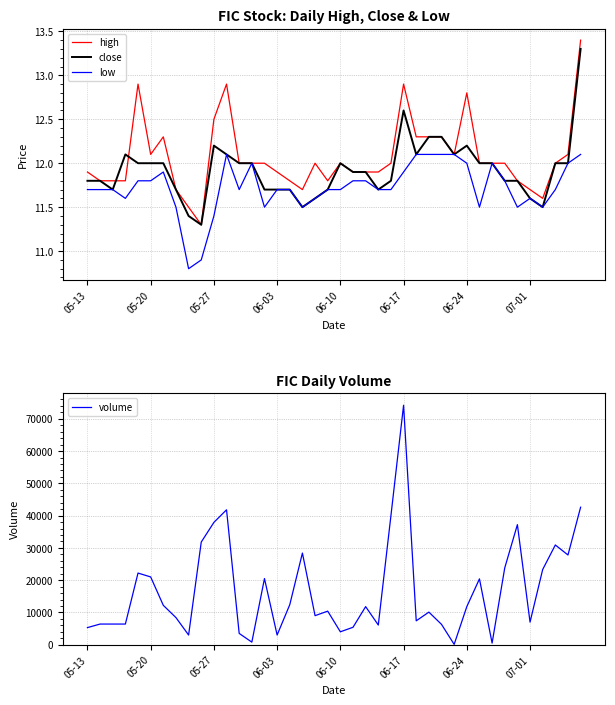

Reading left to right, what are all the values shown in this chart?

high: 11.9	11.8	11.8	11.8	12.9	12.1	12.3	11.7	11.5	11.3	12.5	12.9	12.0	12.0	12.0	11.9	11.8	11.7	12.0	11.8	12.0	11.9	11.9	11.9	12.0	12.9	12.3	12.3	12.3	12.1	12.8	12.0	12.0	12.0	11.8	11.7	11.6	12.0	12.1	13.4
close: 11.8	11.8	11.7	12.1	12.0	12.0	12.0	11.7	11.4	11.3	12.2	12.1	12.0	12.0	11.7	11.7	11.7	11.5	11.6	11.7	12.0	11.9	11.9	11.7	11.8	12.6	12.1	12.3	12.3	12.1	12.2	12.0	12.0	11.8	11.8	11.6	11.5	12.0	12.0	13.3
low: 11.7	11.7	11.7	11.6	11.8	11.8	11.9	11.5	10.8	10.9	11.4	12.1	11.7	12.0	11.5	11.7	11.7	11.5	11.6	11.7	11.7	11.8	11.8	11.7	11.7	11.9	12.1	12.1	12.1	12.1	12.0	11.5	12.0	11.8	11.5	11.6	11.5	11.7	12.0	12.1
volume: 5300.0	6400.0	6400.0	6400.0	22200.0	21000.0	12200.0	8400.0	3000.0	31800.0	37900.0	41800.0	3500.0	800.0	20500.0	3000.0	12400.0	28400.0	9000.0	10400.0	4000.0	5400.0	11800.0	6100.0	40000.0	74200.0	7400.0	10100.0	6300.0	100.0	11800.0	20400.0	500.0	23800.0	37200.0	7000.0	23300.0	30900.0	27800.0	42600.0